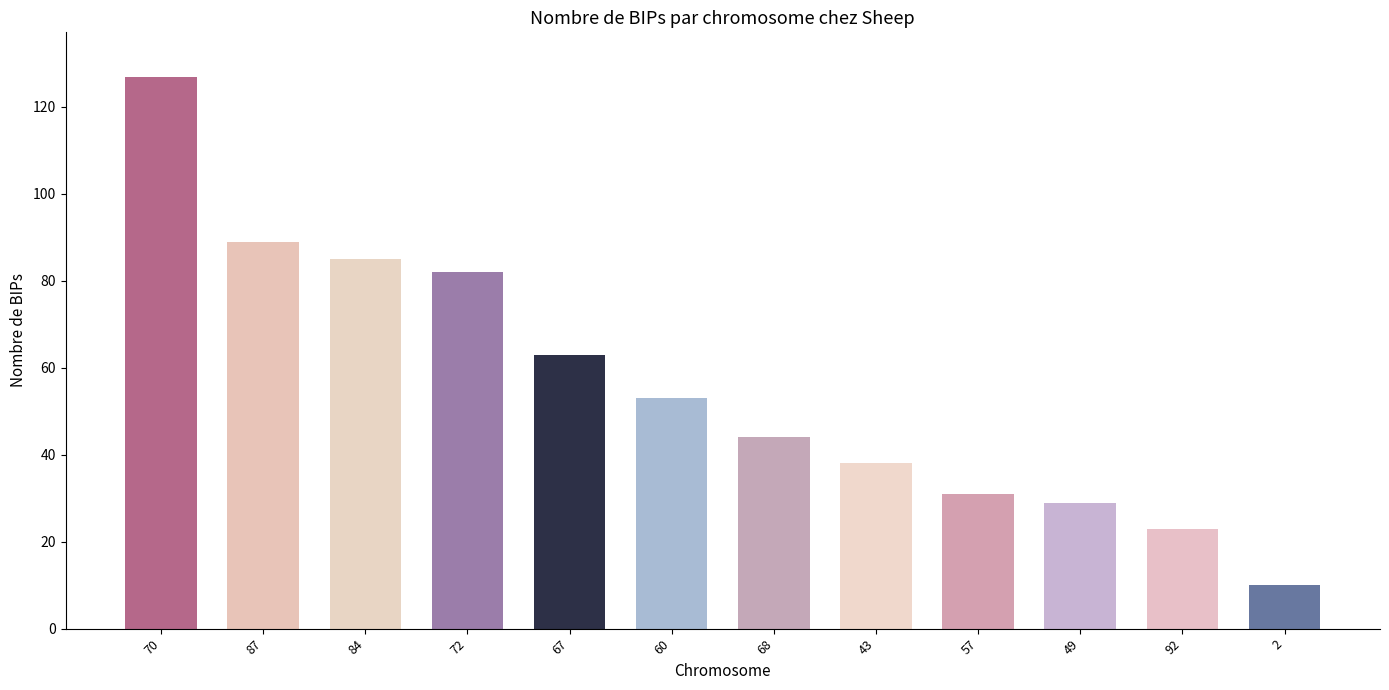

Does the chart contain stacked bars?

No